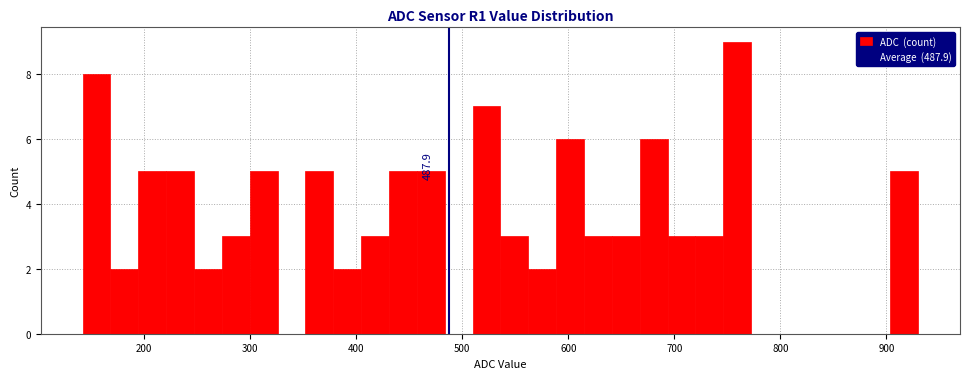

Around what value on the x-axis is the tallest bar? Give the approximate position of its centre, as read against the axis.

760